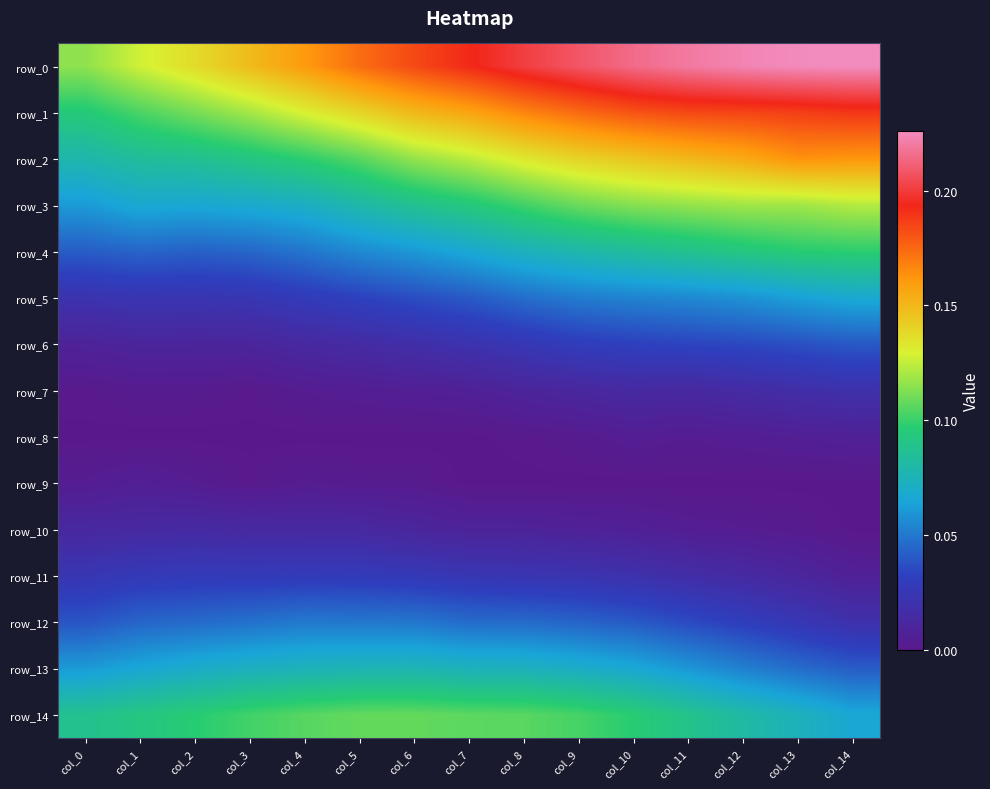

At which label does row_11 reach its peak?

col_4